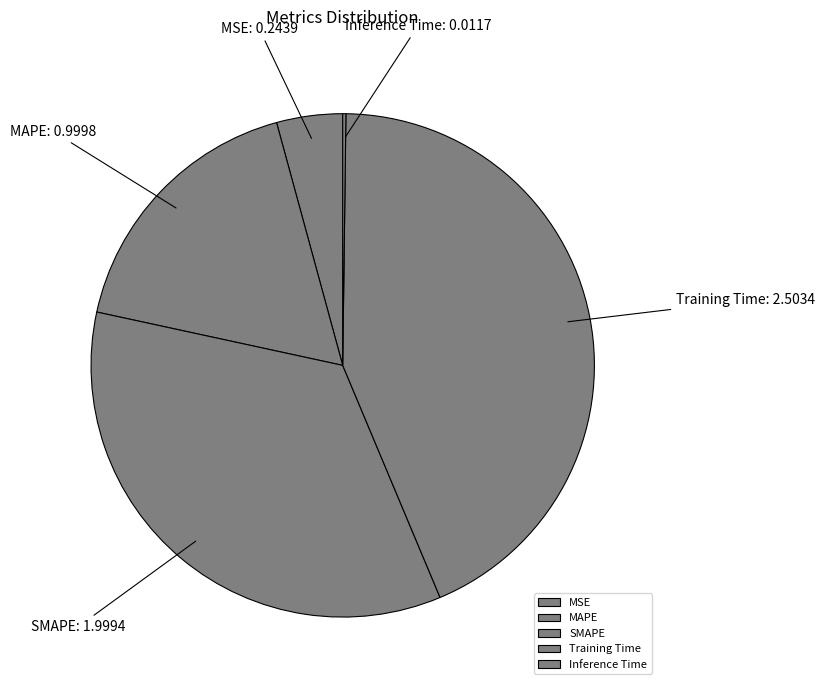

Combined, do MAPE and SMAPE account for over 50%?

Yes